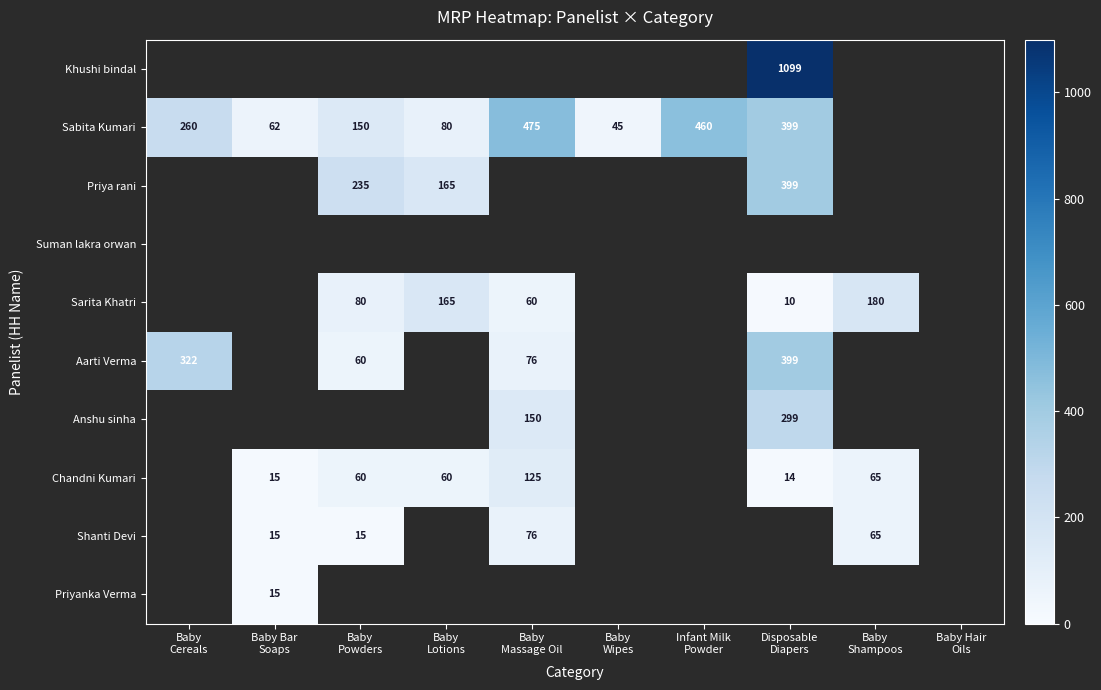

How many distinct data groups are displayed?

10